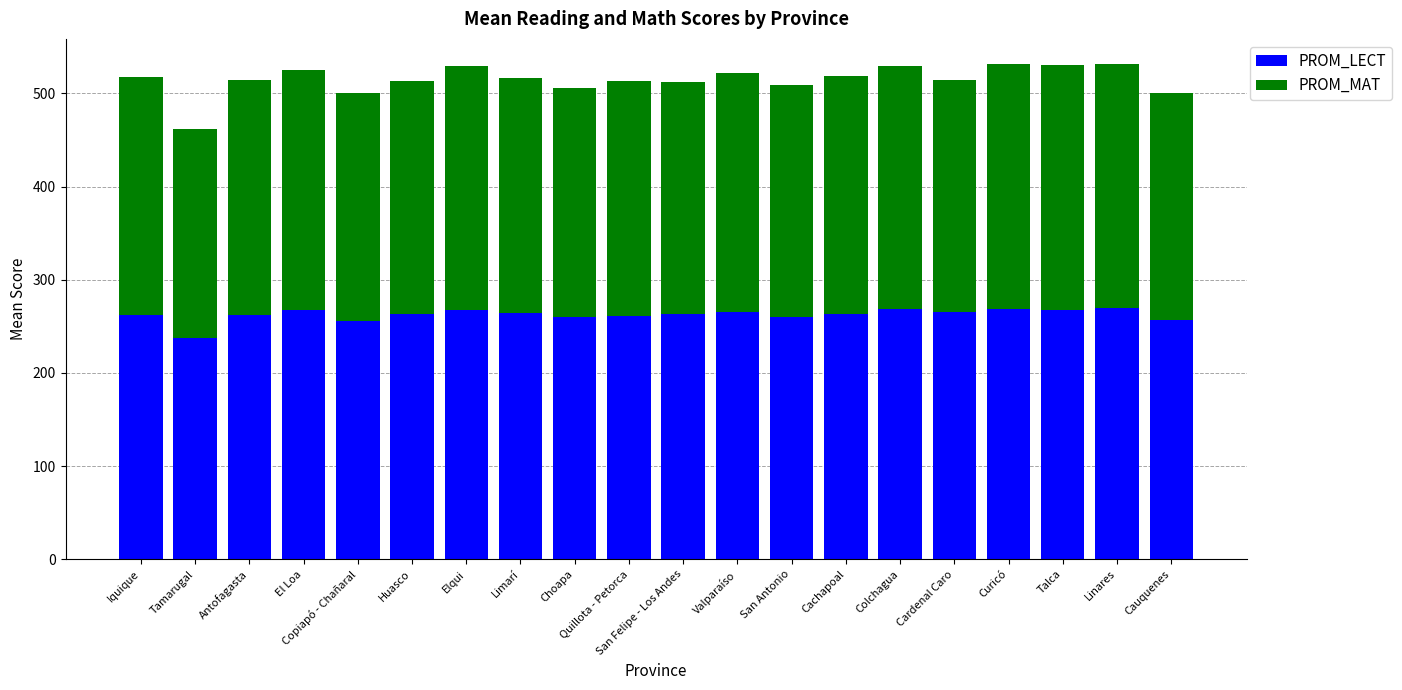

What is the lowest value of the PROM_LECT series?

238